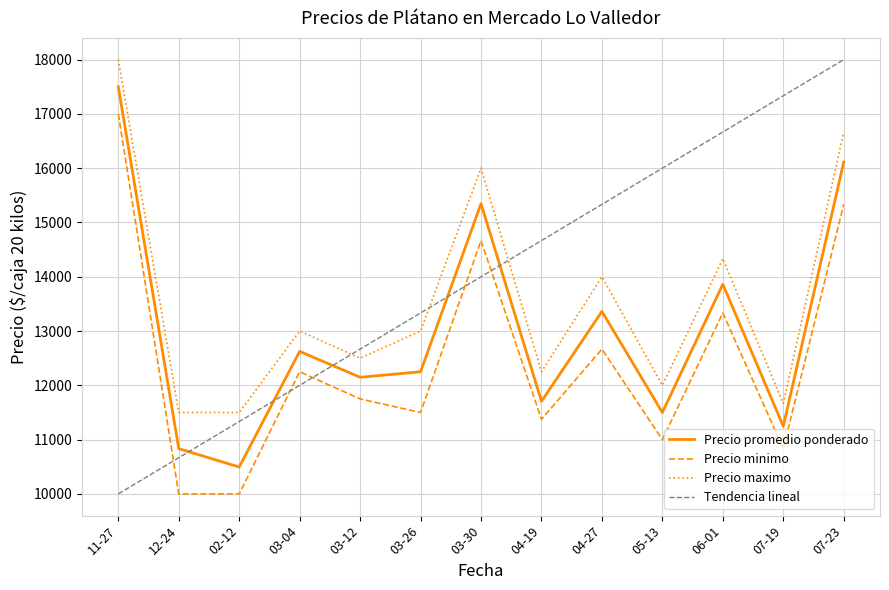

What is the smallest value displayed?

10000.0